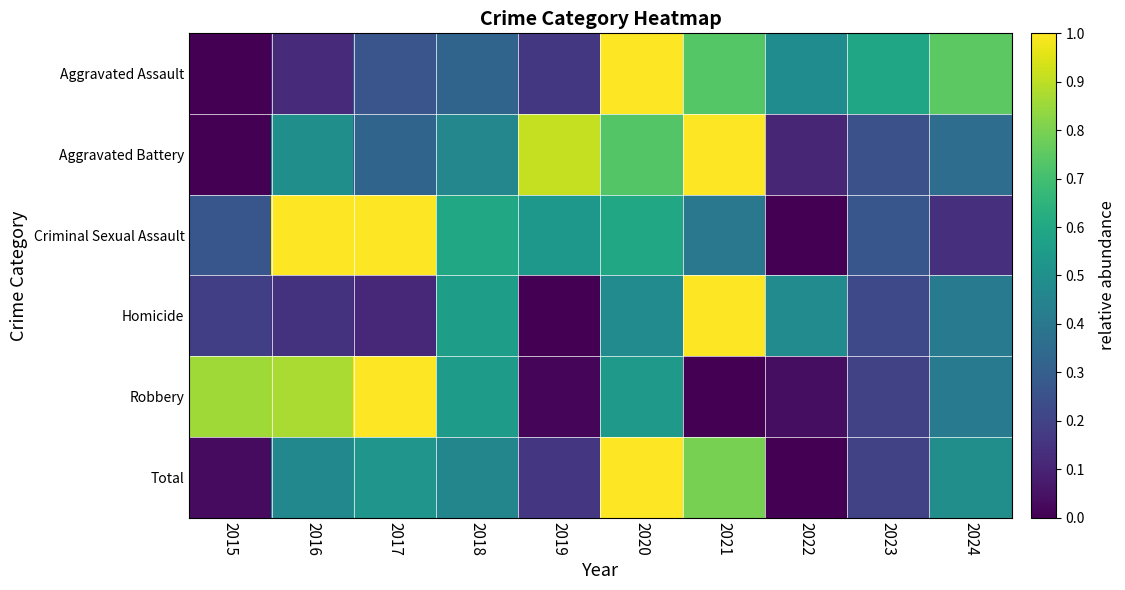

Which has a higher value, 2017 or 2022?

2022